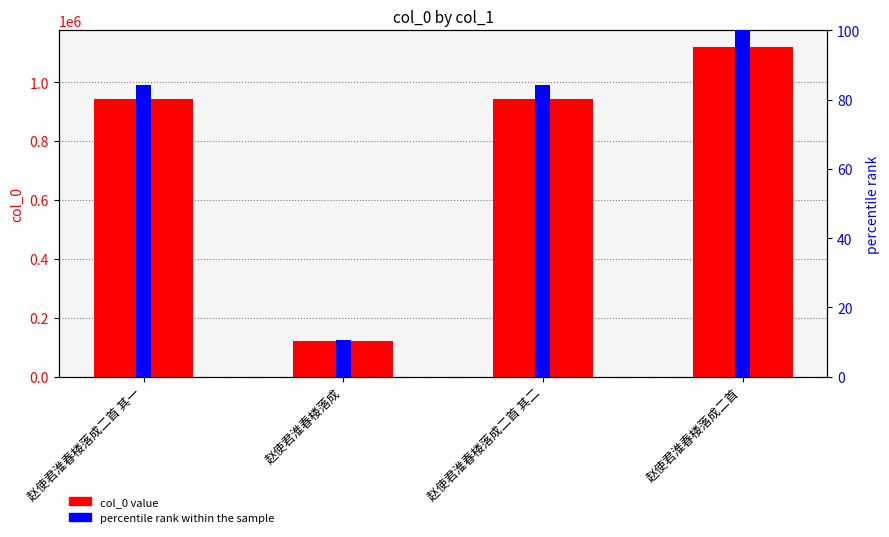

The percentile rank within the sample series shows 60.1 at 赵使君淮春楼落成二首. True or false?

False